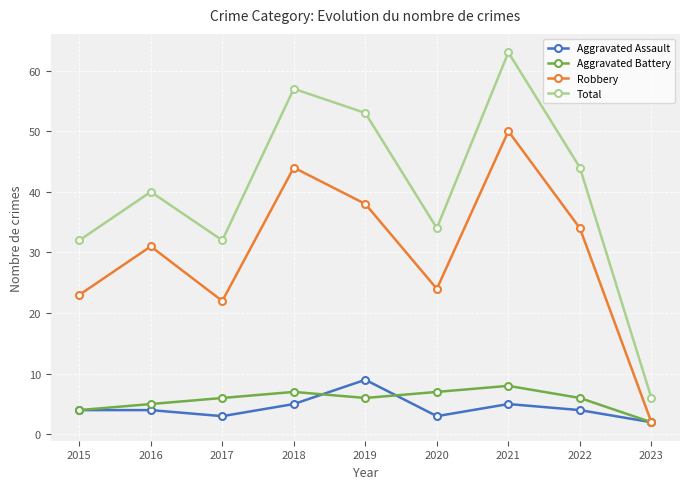

At which label does Aggravated Assault reach its peak?

2019